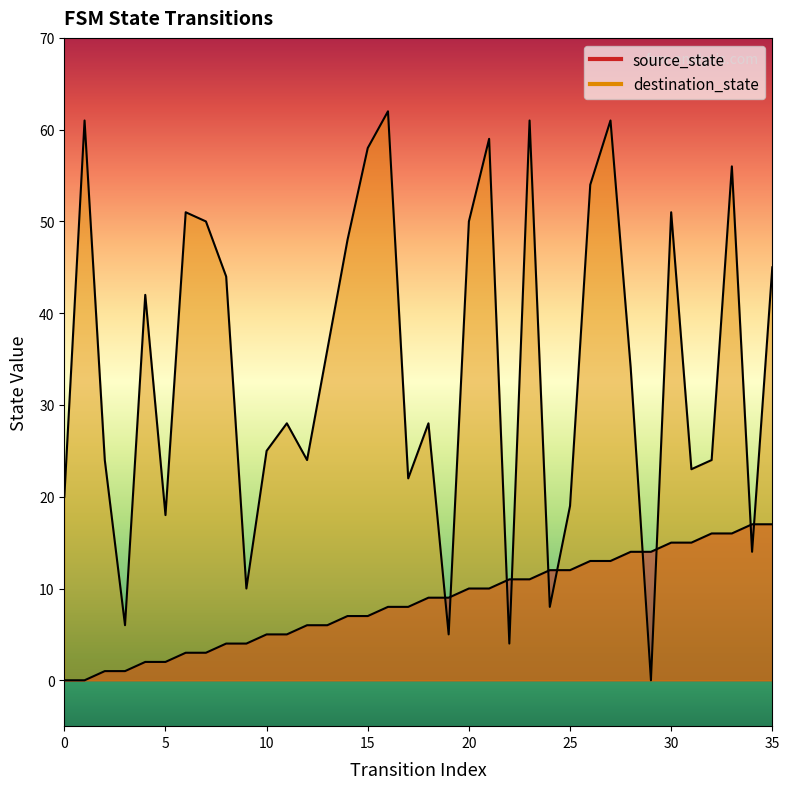

How many intersections are there between source_state and destination_state?

10